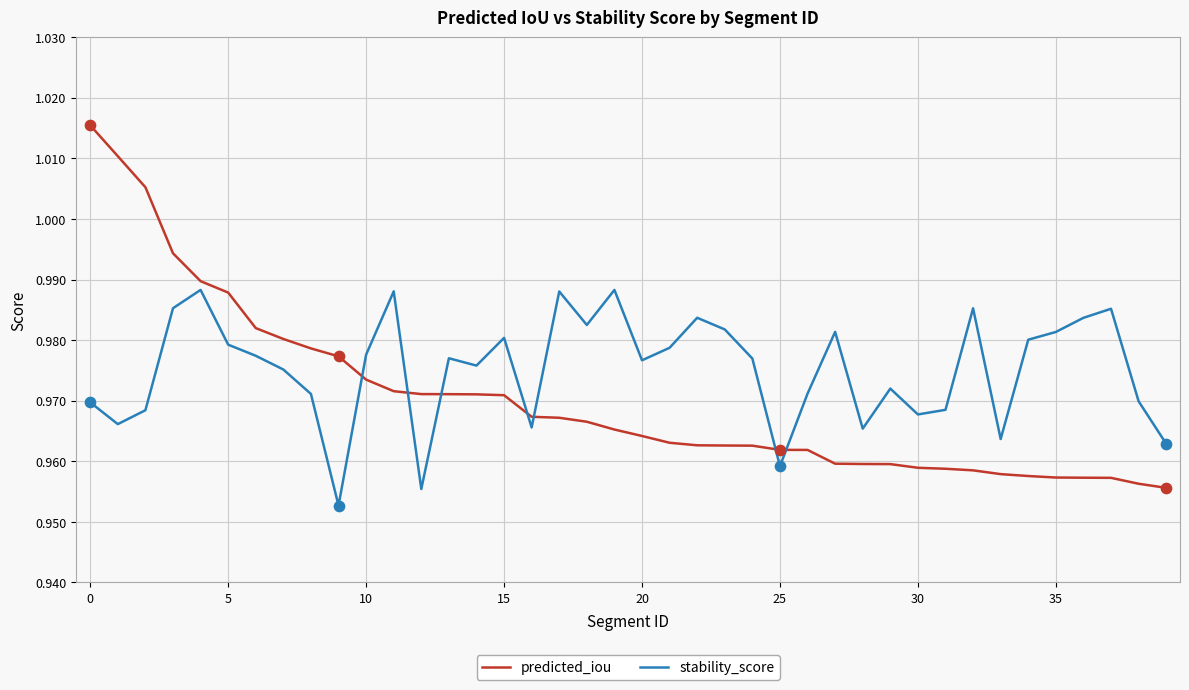

True or false: predicted_iou and stability_score intersect in this chart.

True